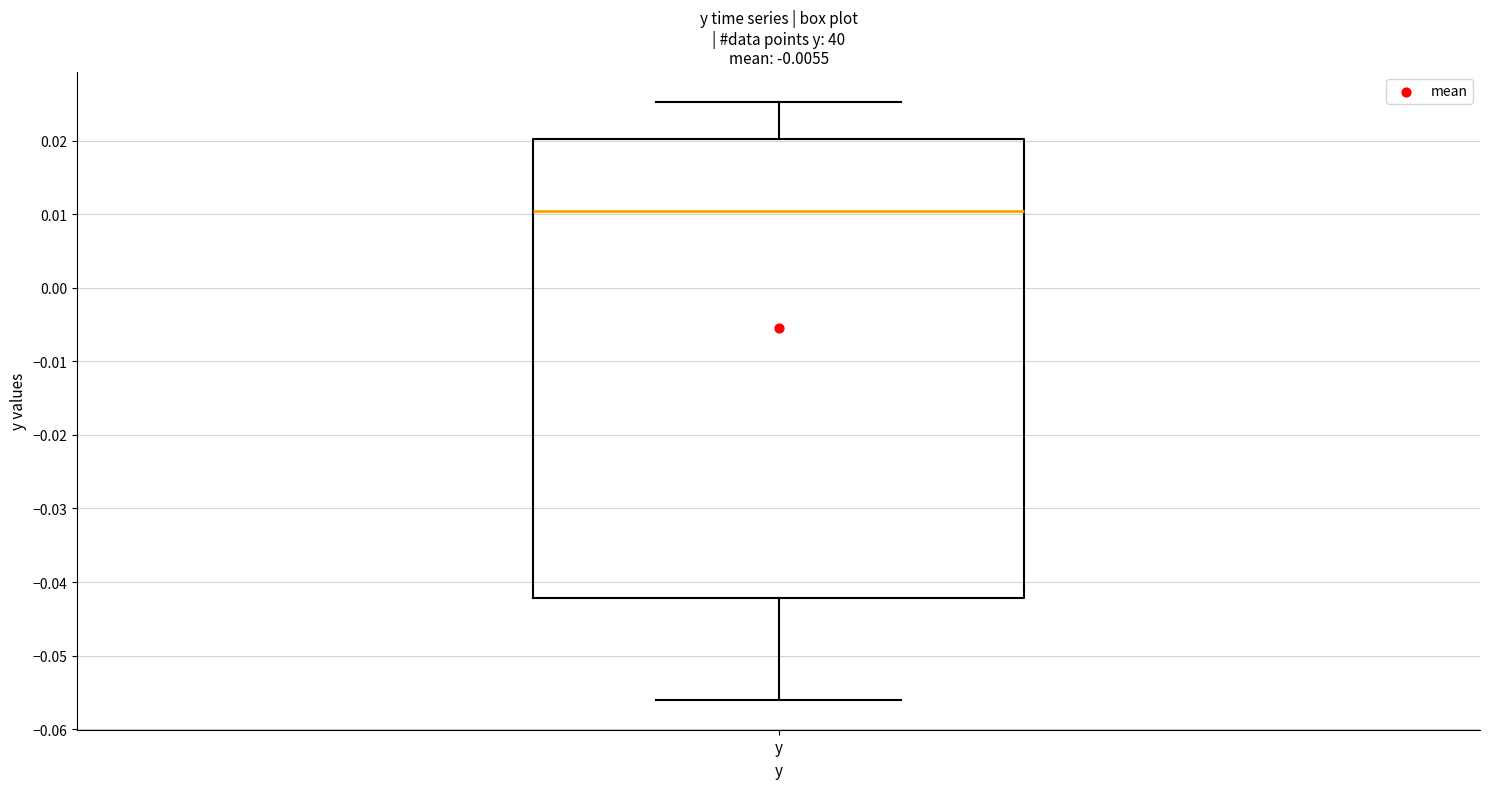

Transcribe this box plot: give where the median line is, the range the box spans, and where the two whiskers end, as read against the y-axis. The values are not printed on the chart, so give them approximately, as read against the axis.

median 0.010, box -0.042 to 0.020, whiskers -0.056 to 0.025